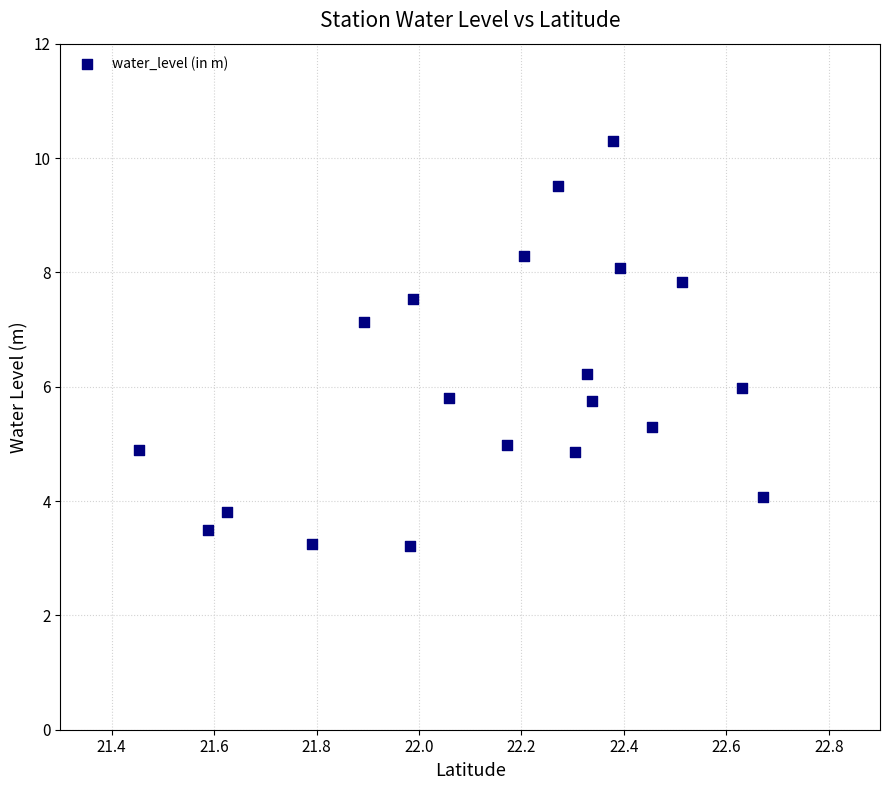

What is the range of Y values (max minus min)?

7.1